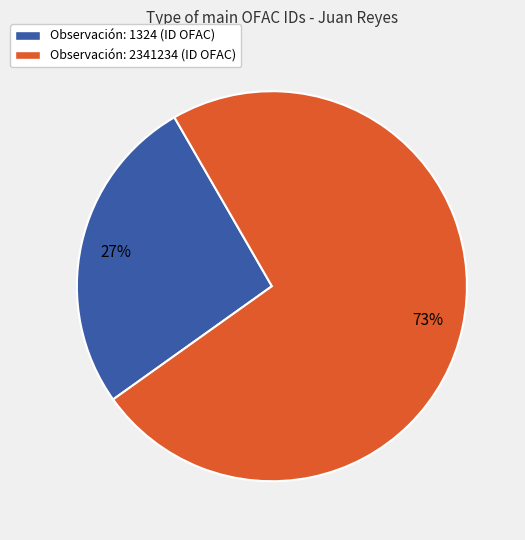

Which slice is the smallest?

Observación: 1324 (ID OFAC)